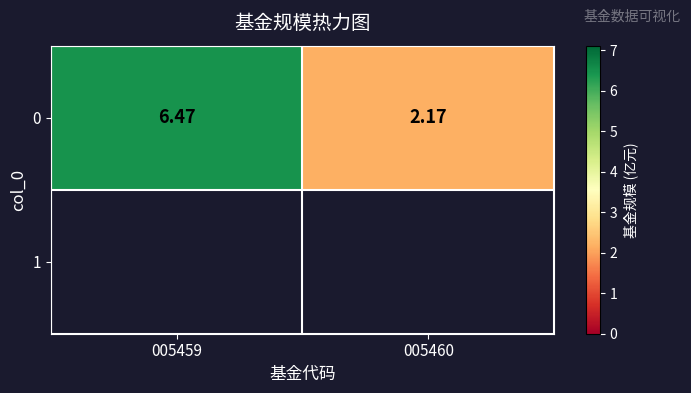

The value at 005459 is 3.5. True or false?

False